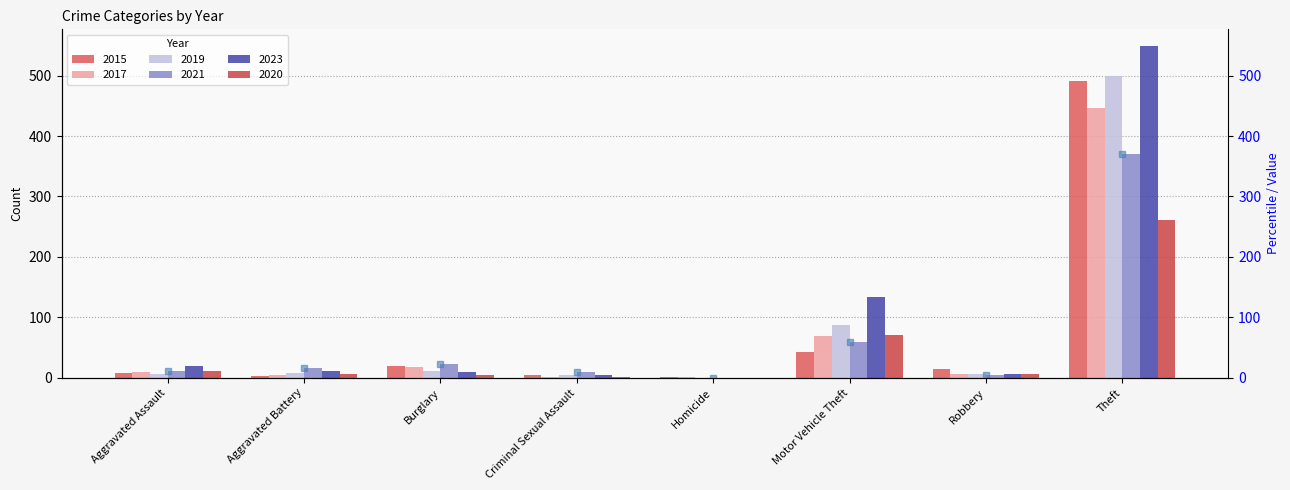

Where does the 2017 series first go above 10?

Burglary